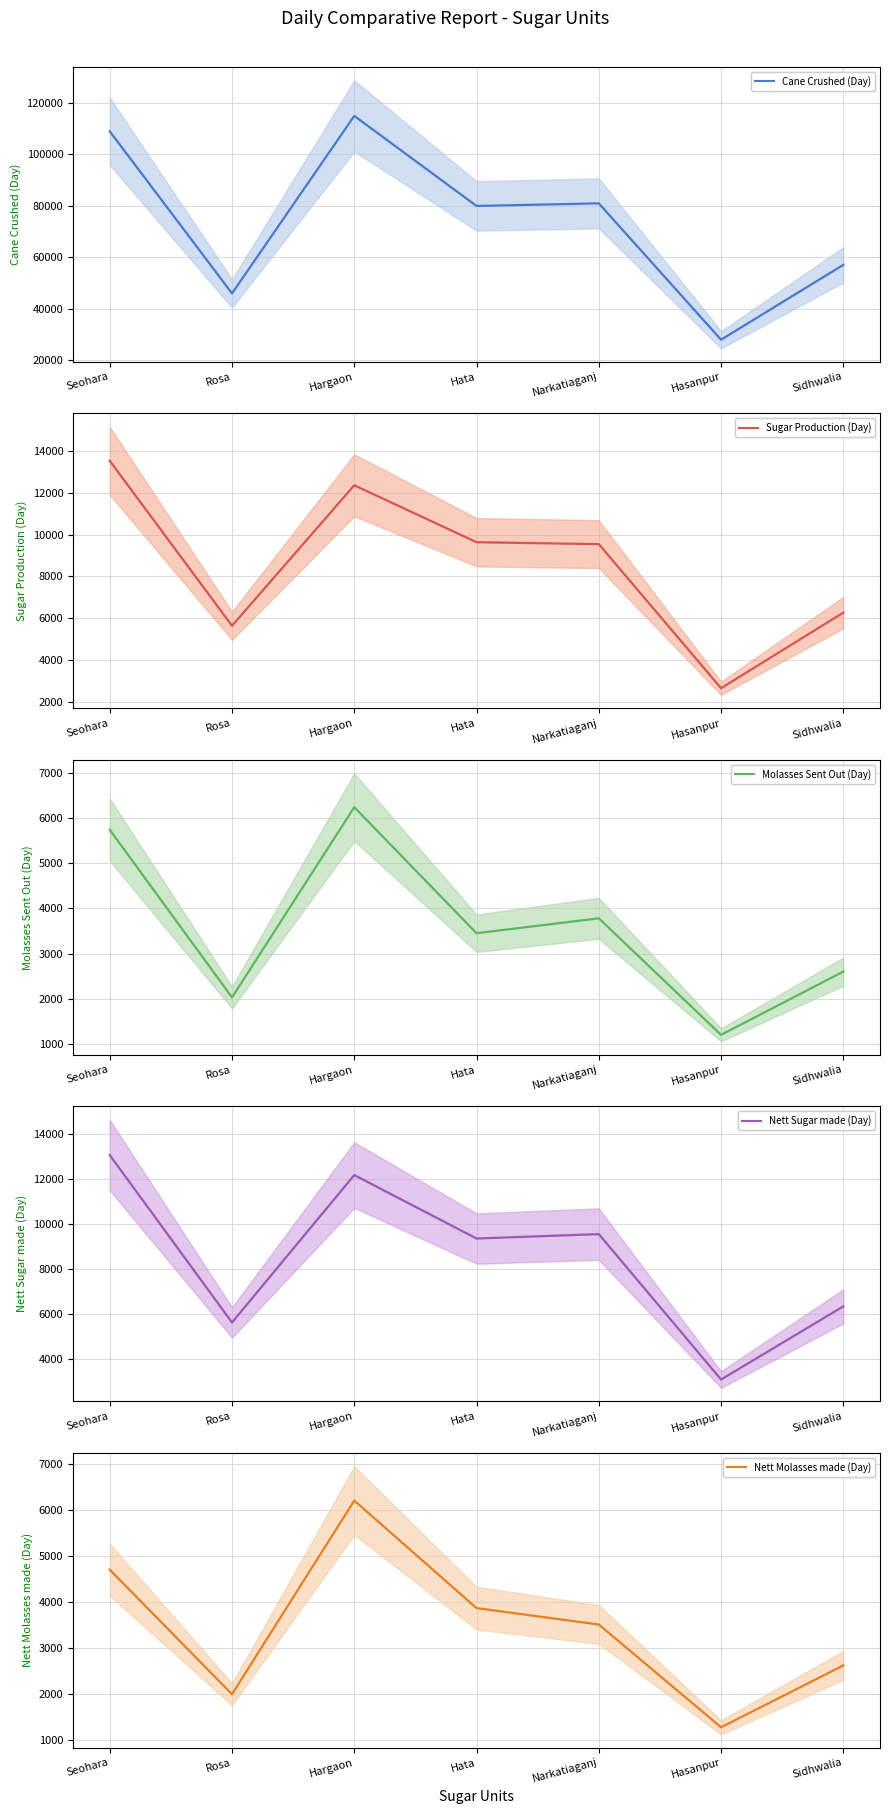

Does the chart display data point markers on the line(s)?

No